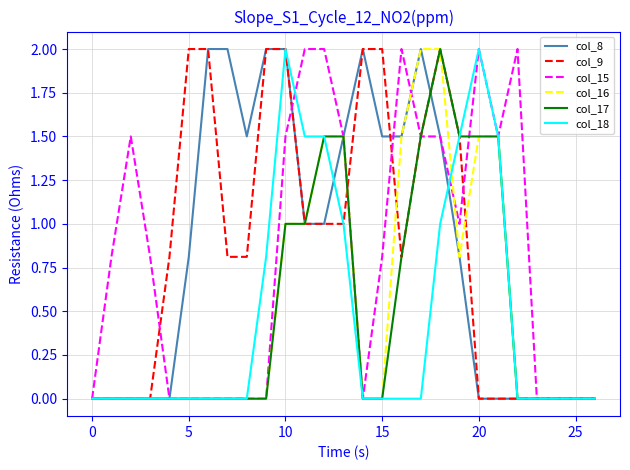

What is the highest value of the col_17 series?

2.0